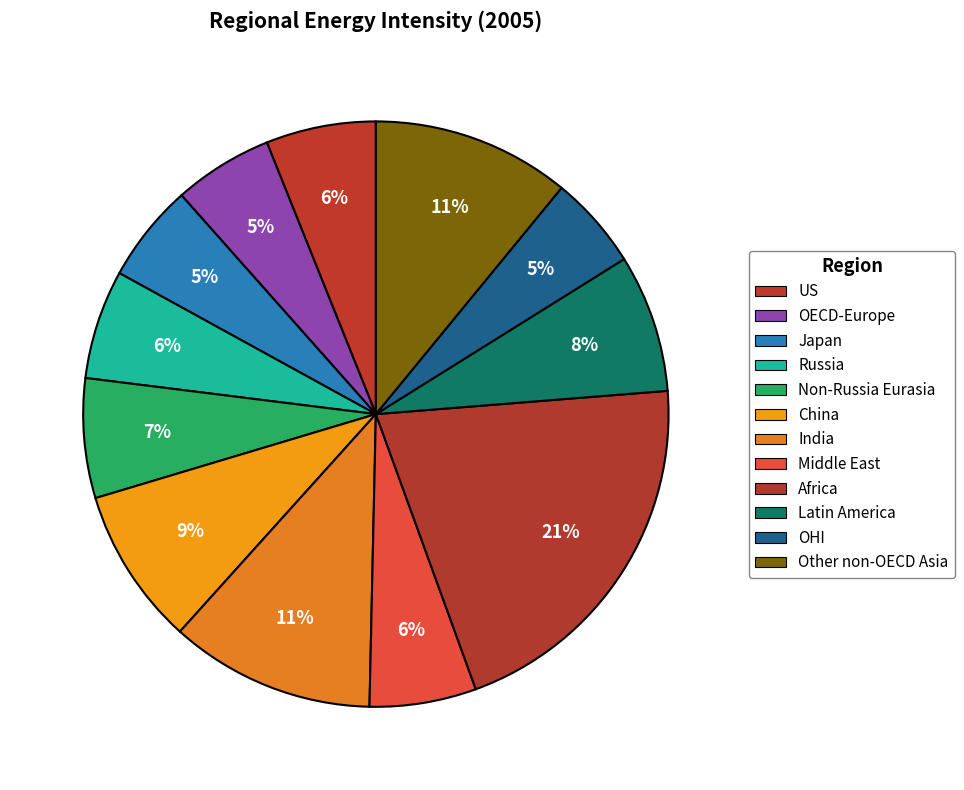

How many slices are in this pie chart?

12